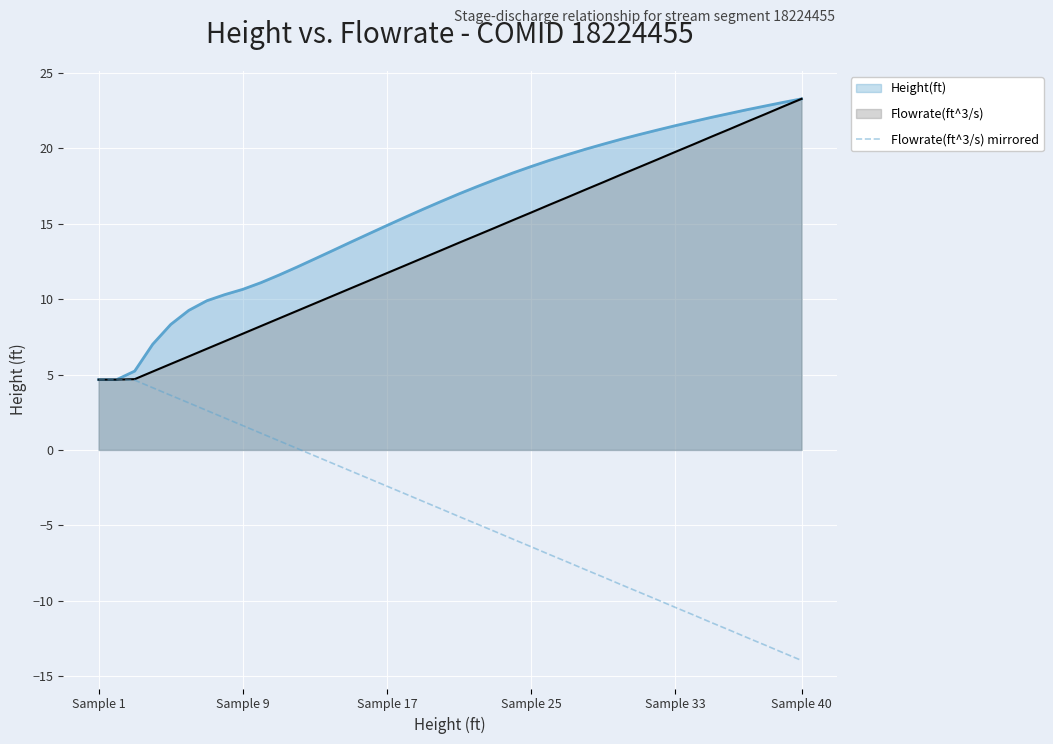

What position from the right is 34?

6